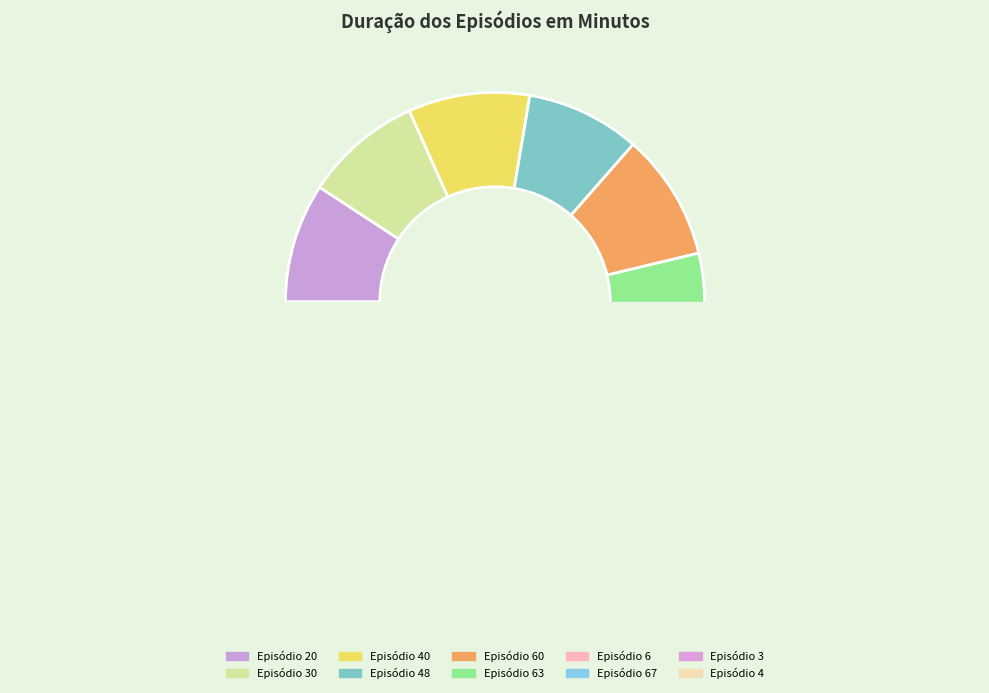

How many slices are in this pie chart?

10